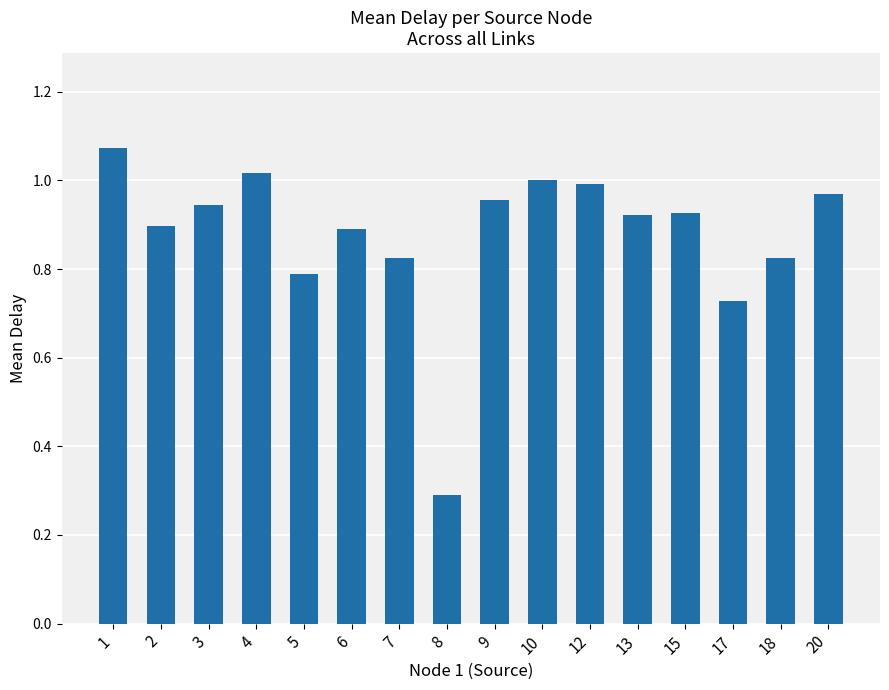

Where is the data nearest to the value 0?

8